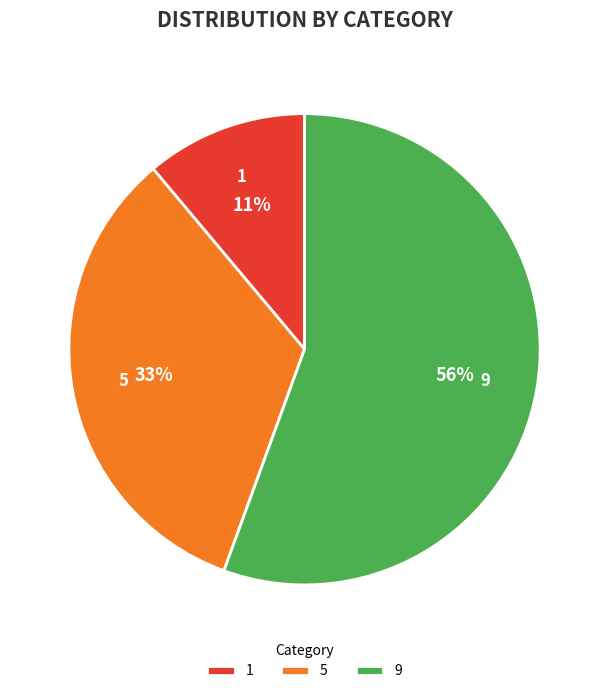

Is the sum of 1 and 9 greater than half?

Yes